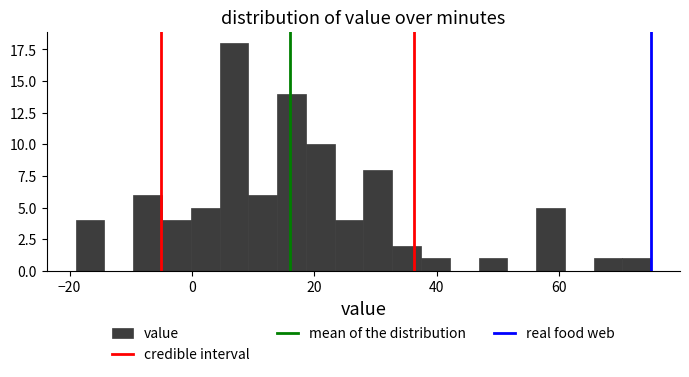

Read against the x-axis, roughly where is the centre of the tallest bar?

6